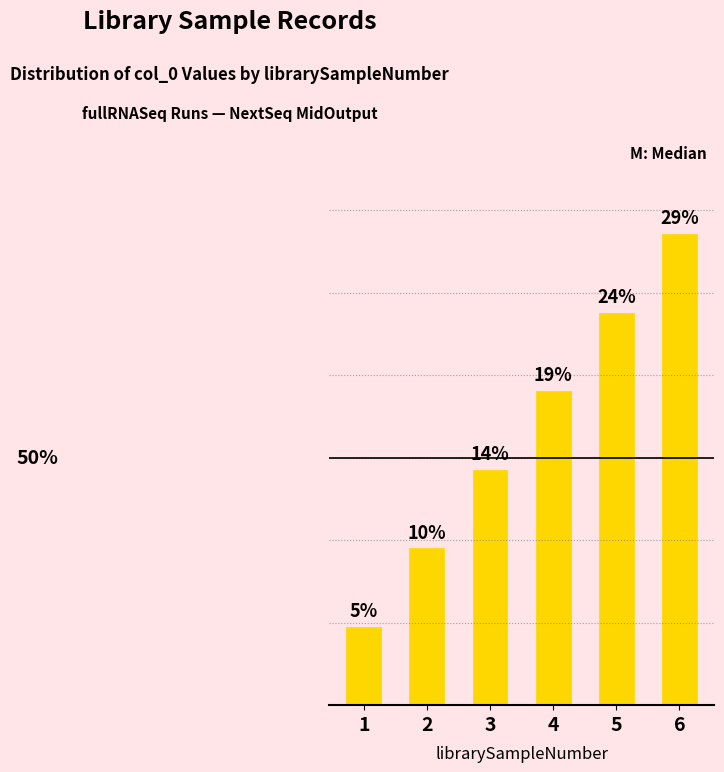

Where is the data nearest to the value 16?

3